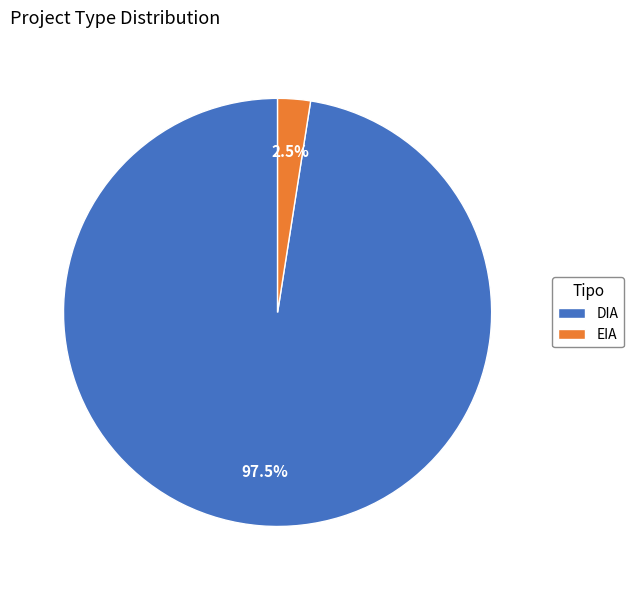

Which slice is the smallest?

EIA